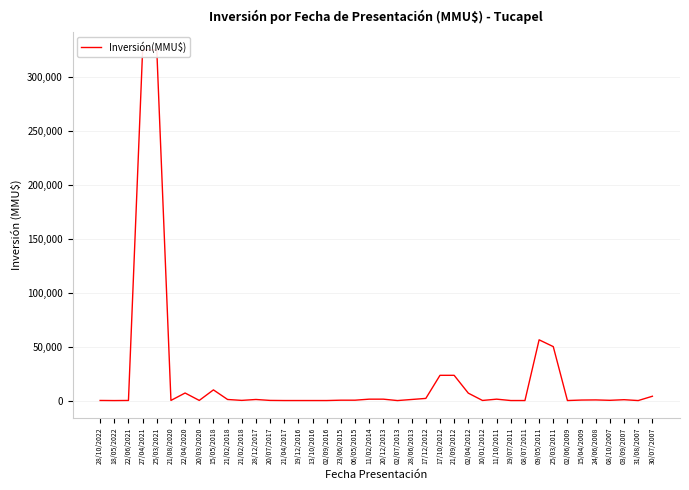

Rank the categories by value from lowest to highest.

18/05/2022, 02/07/2013, 31/08/2007, 02/06/2009, 08/07/2011, 21/04/2017, 19/12/2016, 13/10/2016, 02/09/2016, 19/07/2011, 28/10/2022, 22/06/2021, 10/01/2012, 21/08/2020, 20/03/2020, 20/07/2017, 21/02/2018, 08/10/2007, 23/06/2015, 06/05/2015, 15/04/2009, 24/06/2008, 03/09/2007, 21/02/2018, 28/12/2017, 28/06/2013, 11/02/2014, 20/12/2013, 11/10/2011, 17/12/2012, 30/07/2007, 02/04/2012, 22/04/2020, 15/05/2018, 17/10/2012, 21/09/2012, 25/03/2011, 09/05/2011, 27/04/2021, 25/03/2021